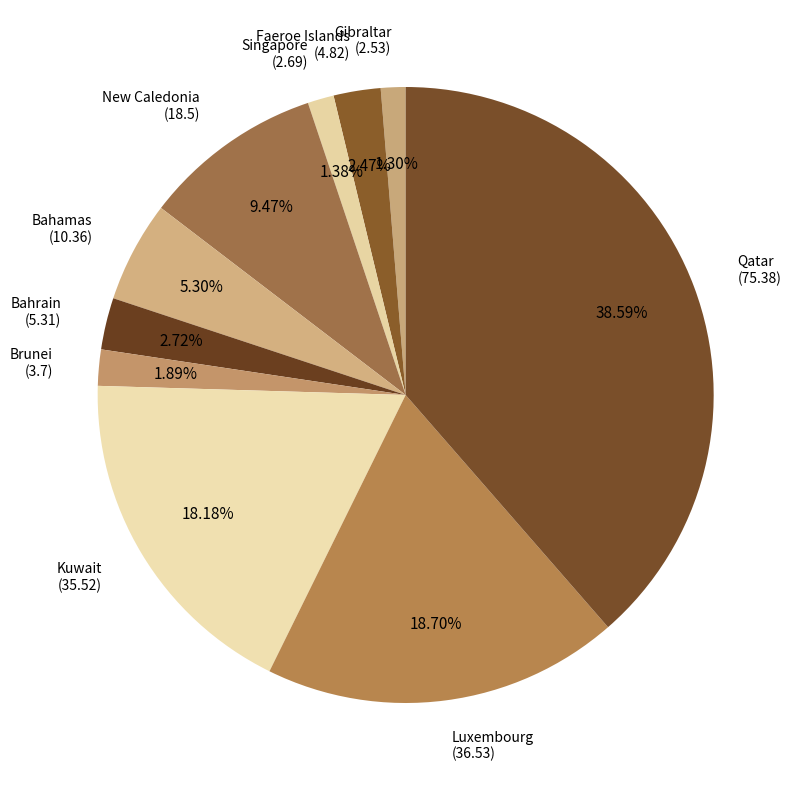

What is the largest slice in the pie chart?

Qatar